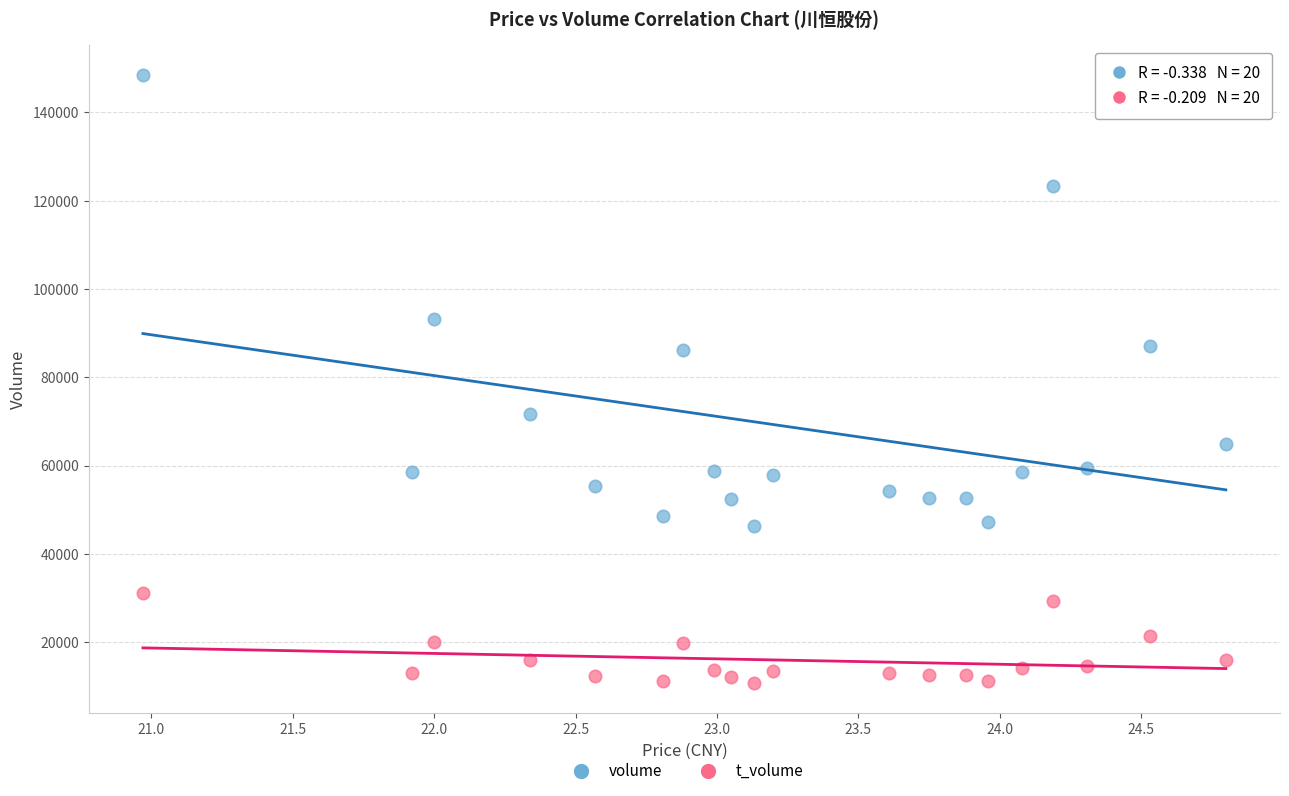

In the volume series, what Y value is closest to 97371?

93299